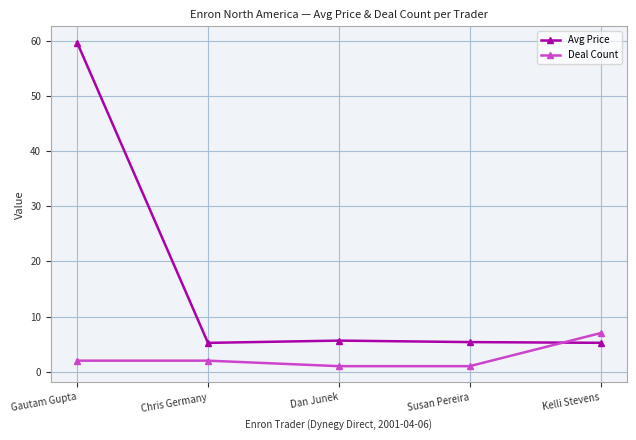

What is the approximate value of Avg Price at Gautam Gupta?

59.8